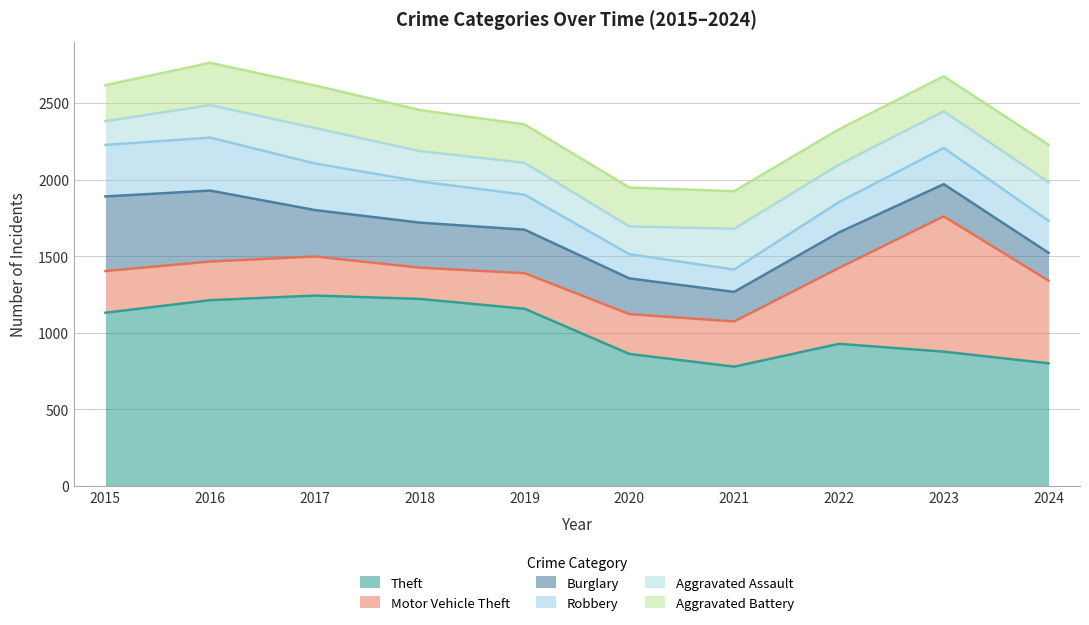

What is the difference between the second highest and second lowest values in the Aggravated Assault series?

71